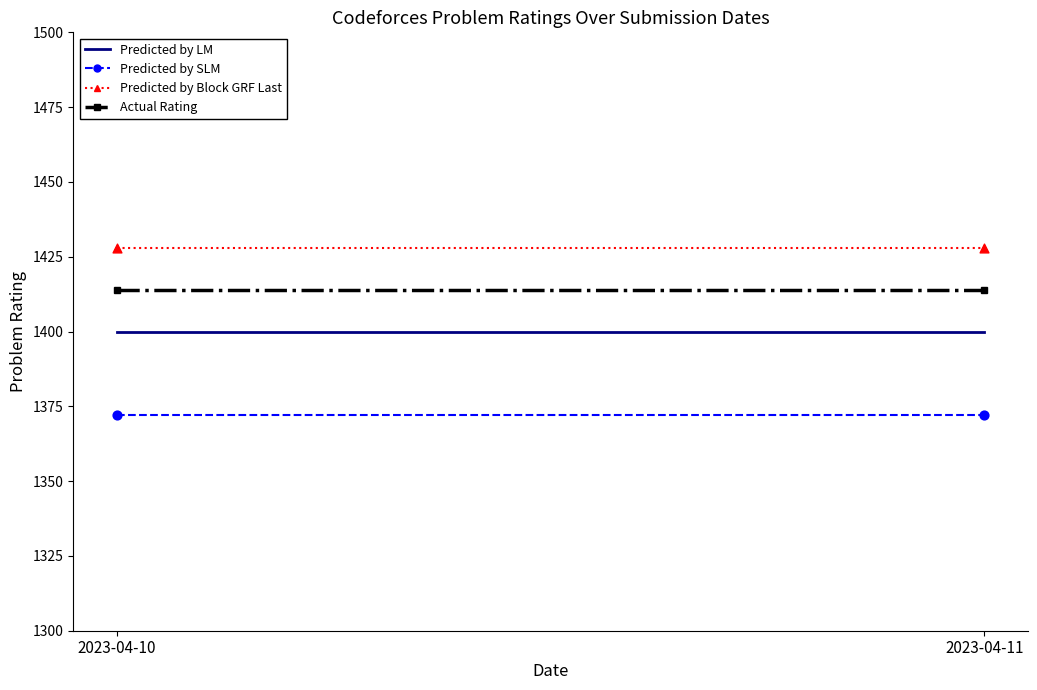

Which series has the largest total across all categories?

Predicted by Block GRF Last